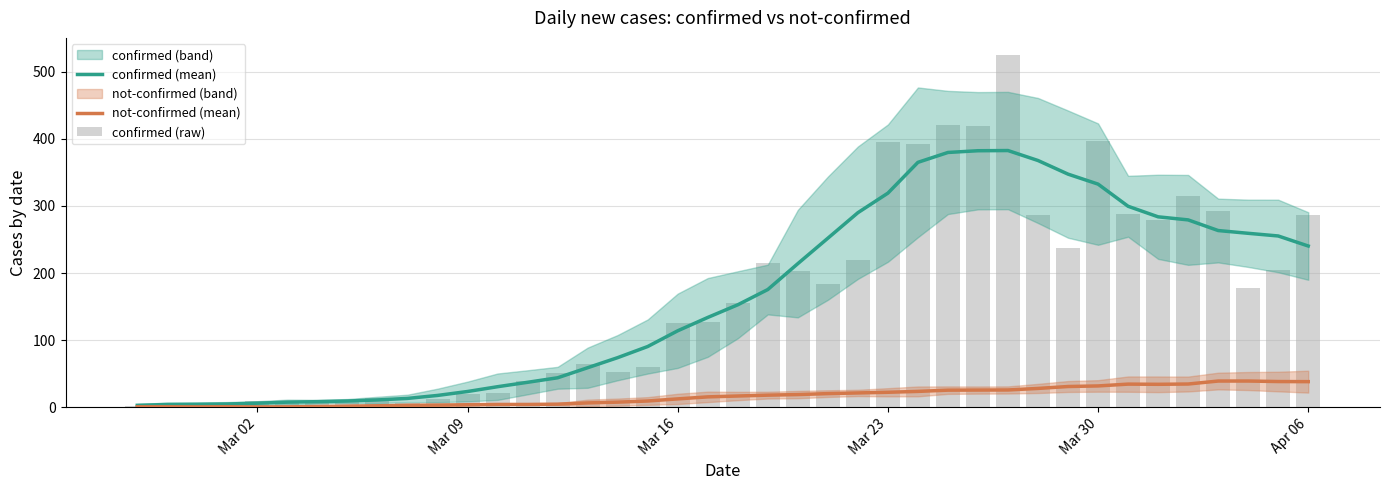

How many data points in confirmed (raw) are above 155?

19